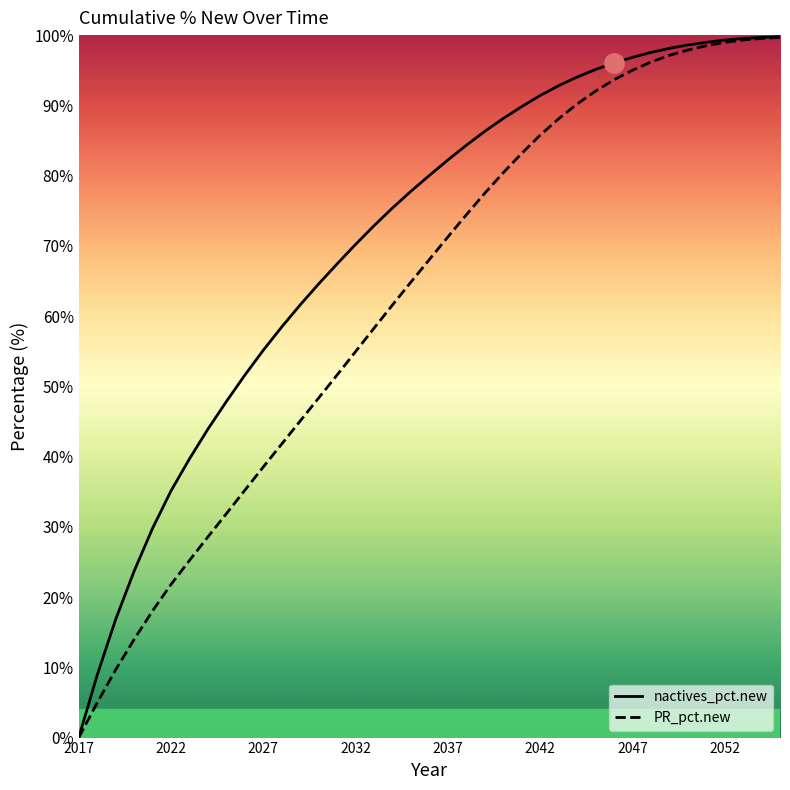

True or false: PR_pct.new and nactives_pct.new intersect in this chart.

False